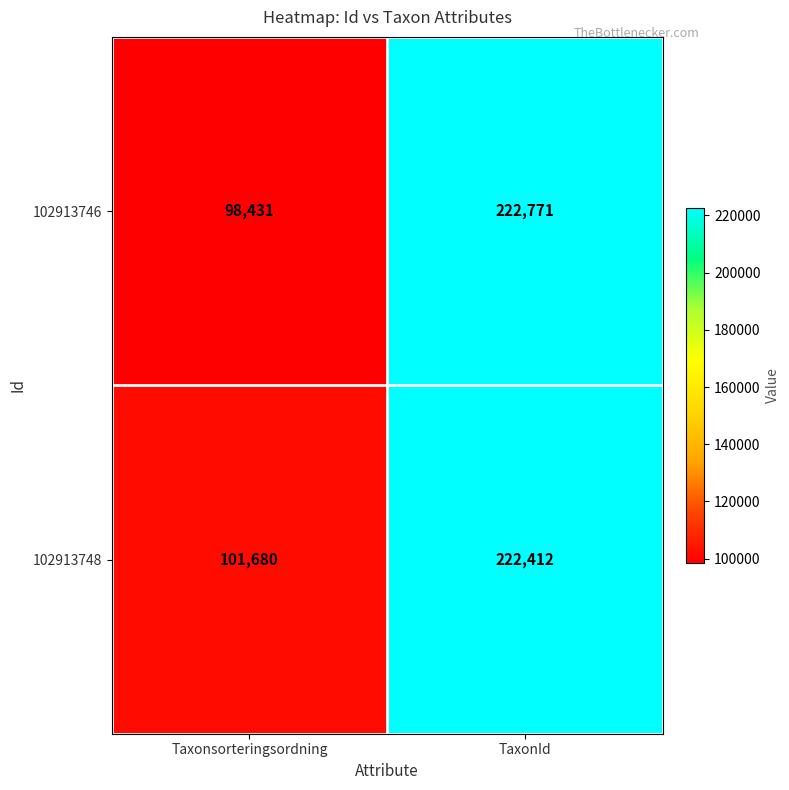

What is the lowest value of the 102913746 series?

98431